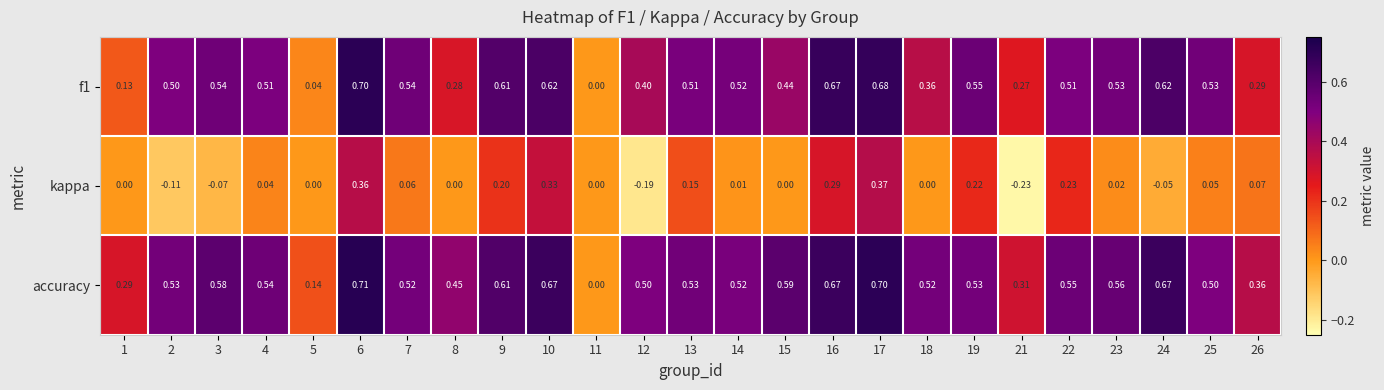

Which label corresponds to the largest value in the chart?

6